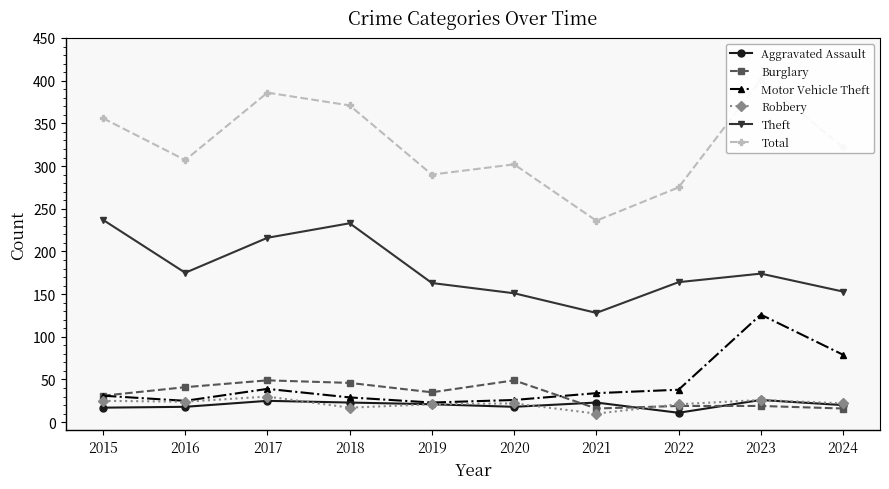

True or false: Theft has a value of 163 at 2019.

True